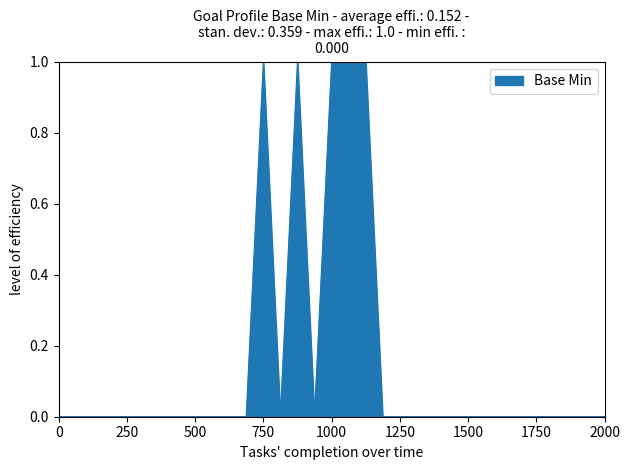

How many interior local valleys (lower than both neighbors) does the data have?

2